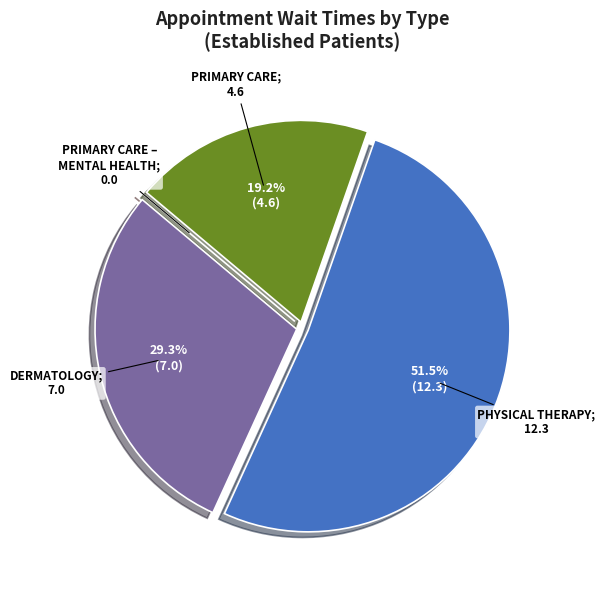

Is there a majority slice in this chart?

Yes